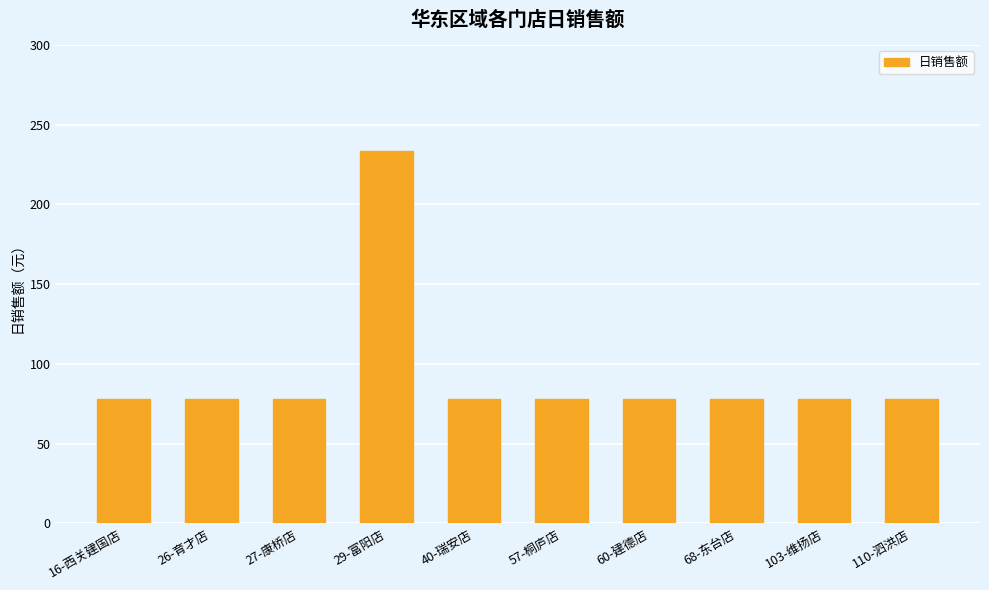

What is the value of the 3rd bar from the left?

77.9